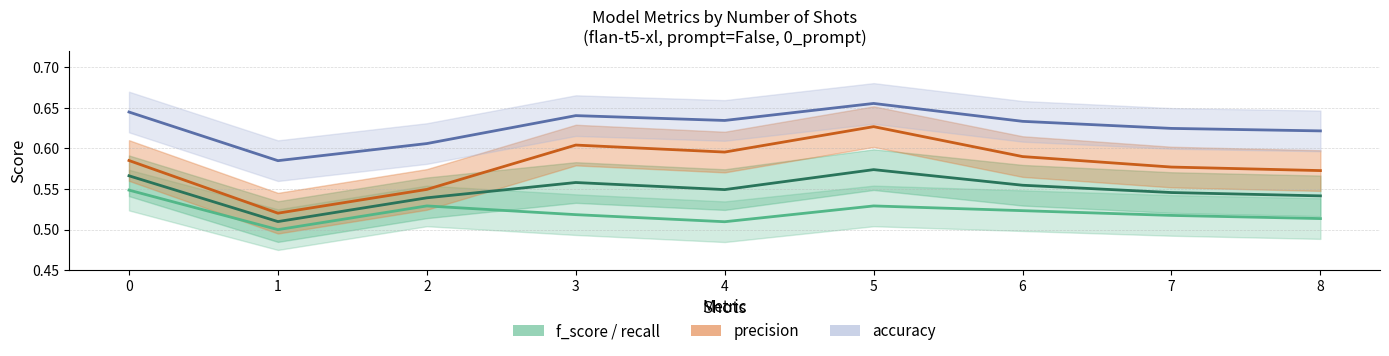

What is the difference between the highest and lowest values at 8?

0.1